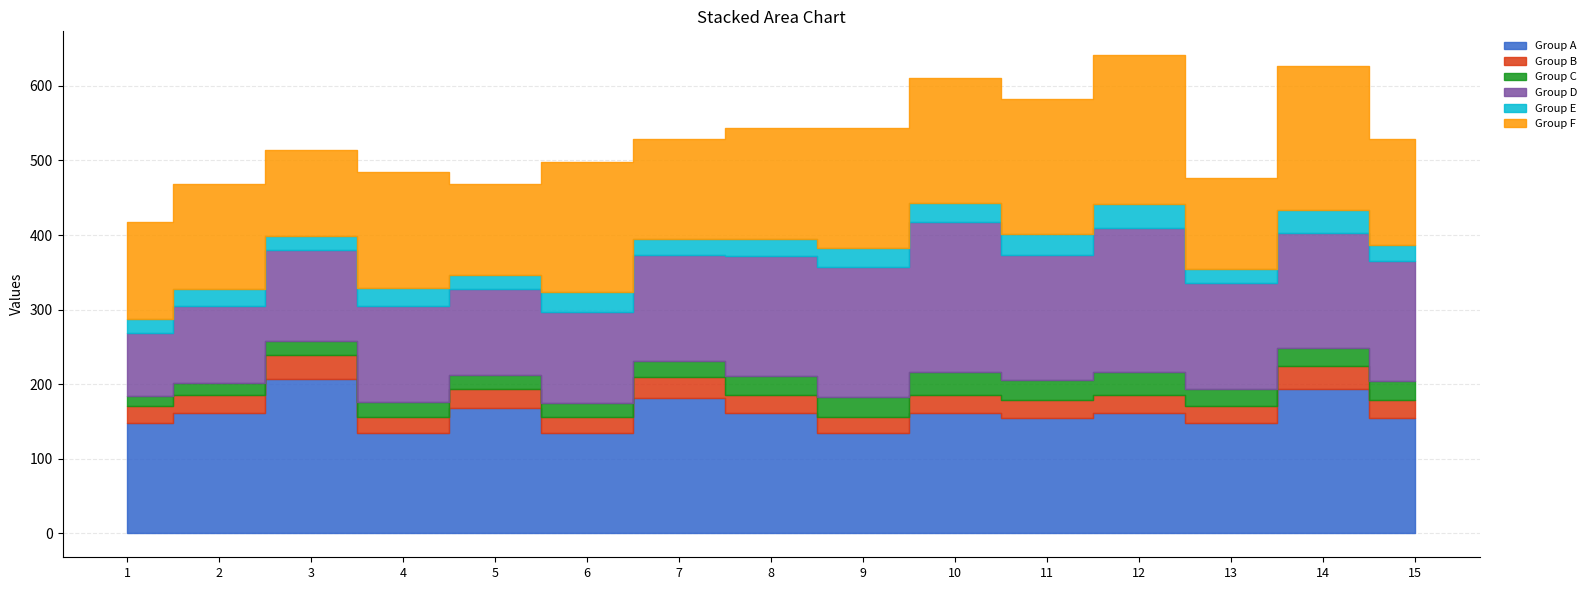

Is it true that Group C equals 26 at 11?

True